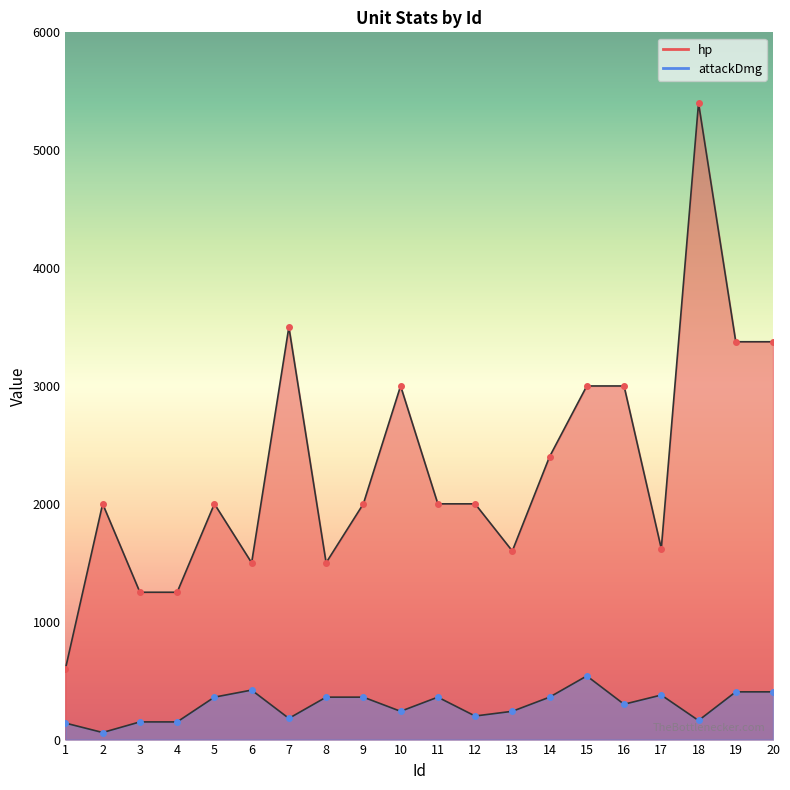

Read the attackDmg value at 10.

240